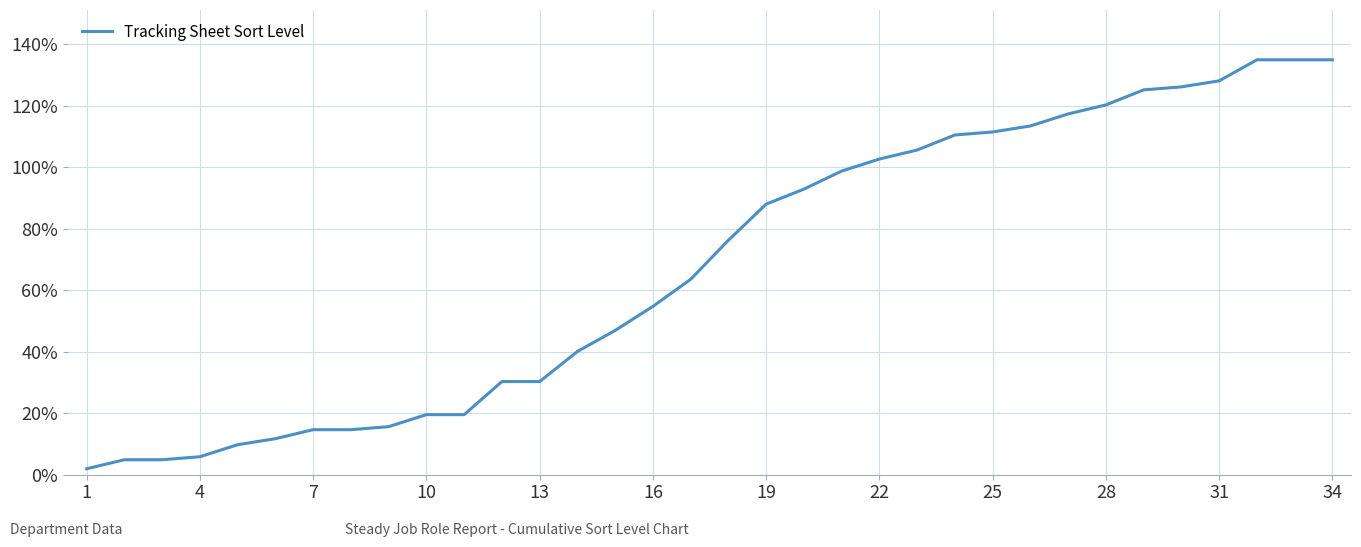

What is the difference between the maximum and minimum values?

133.0